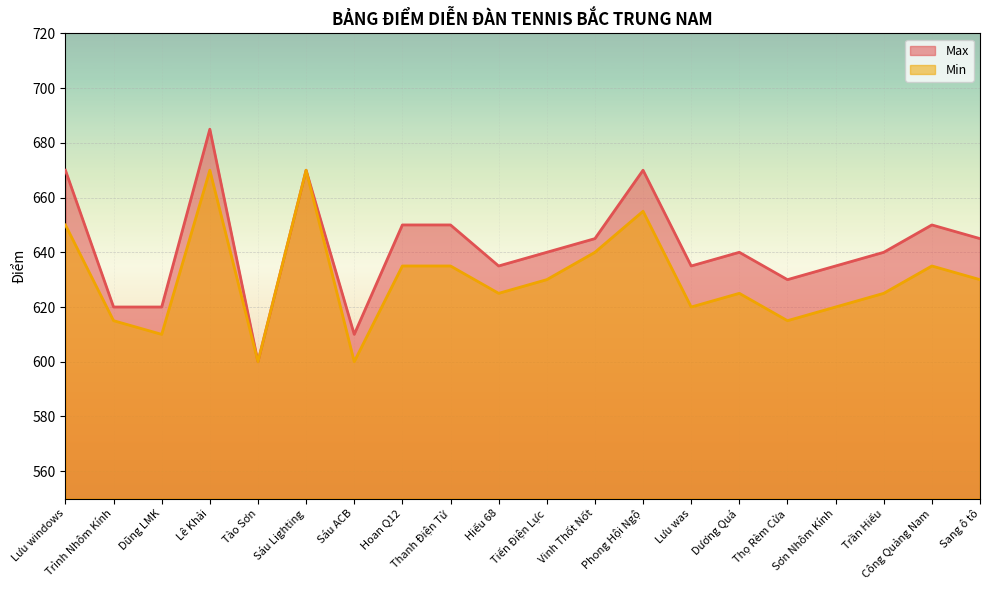

List the series in order of their peak value, lowest first.

Min, Max